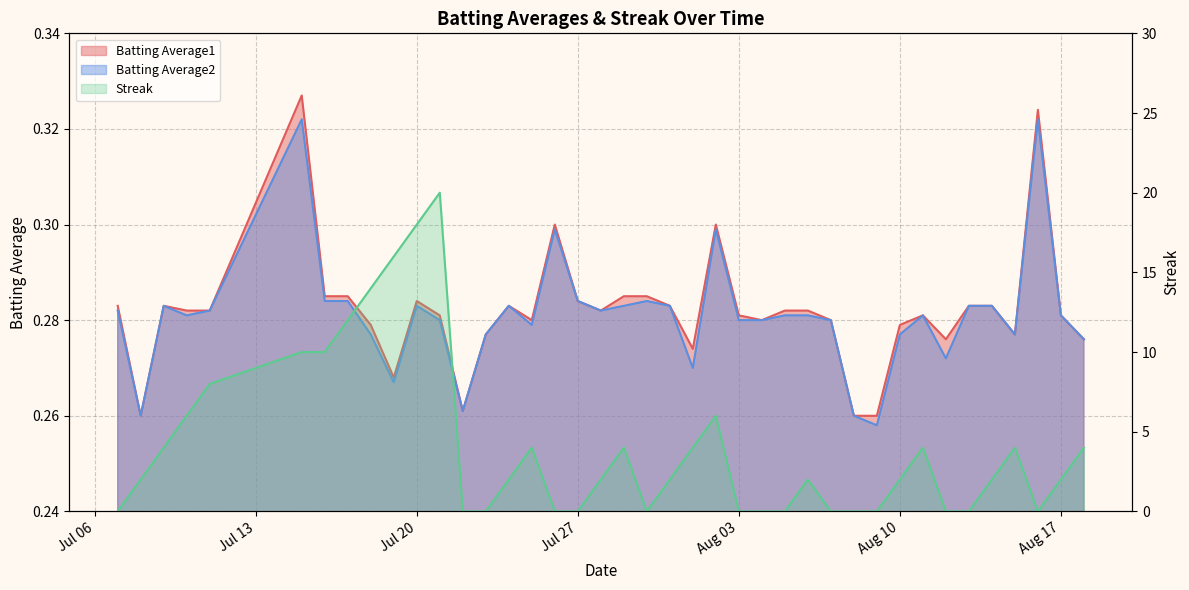

What is the value of the Batting Average1 point at the 16th from the left?

0.3